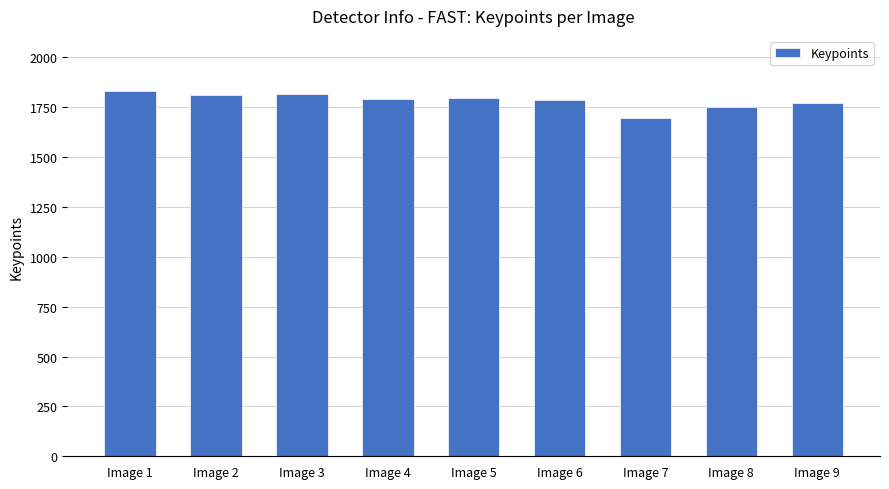

What is the difference between the second highest and second lowest values?

68